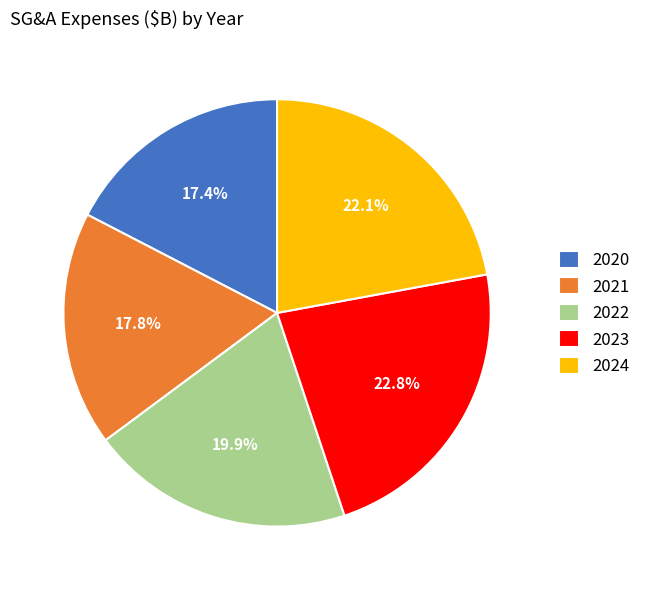

To the nearest percent, what portion does 2023 represent?

23%